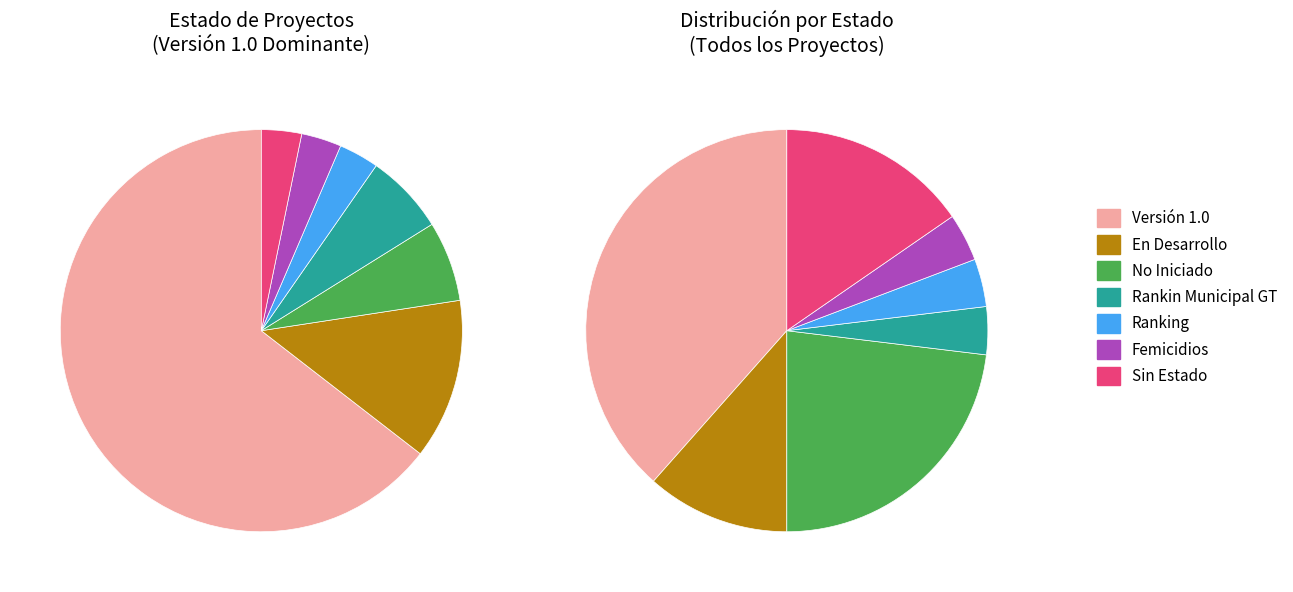

Which has a higher value, Ranking or En Desarrollo?

En Desarrollo